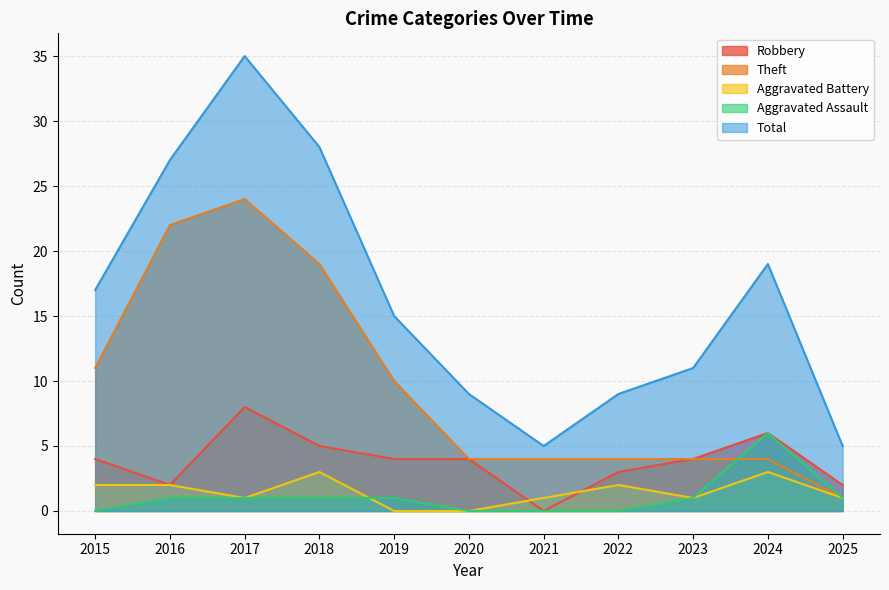

Which series has the largest range (max minus min)?

Total